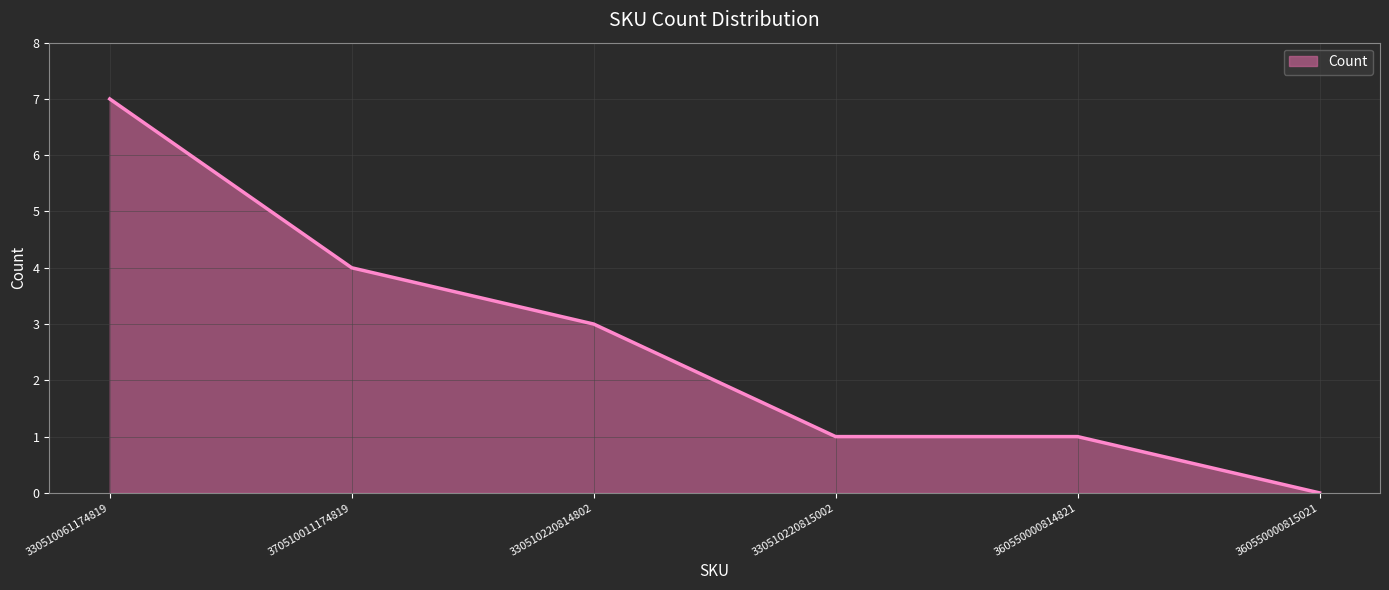

Which category has the highest value across all series?

330510061174819